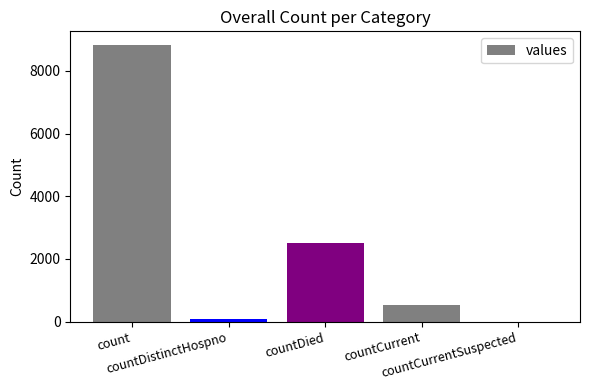

What is the sum of all values?

11920